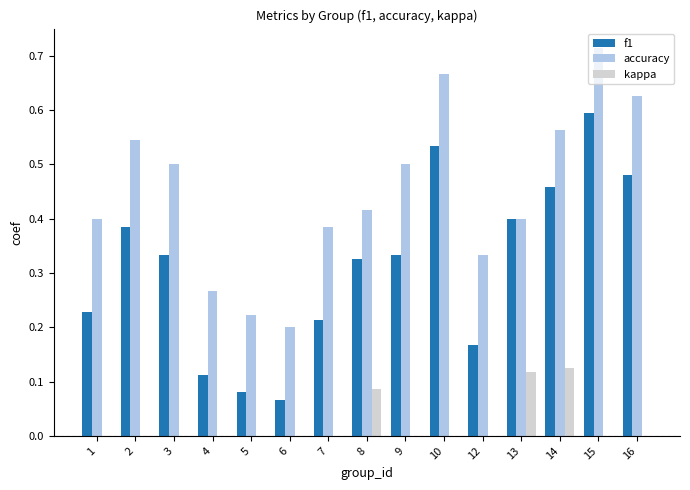

Which series changed the most between 7 and 13?

f1